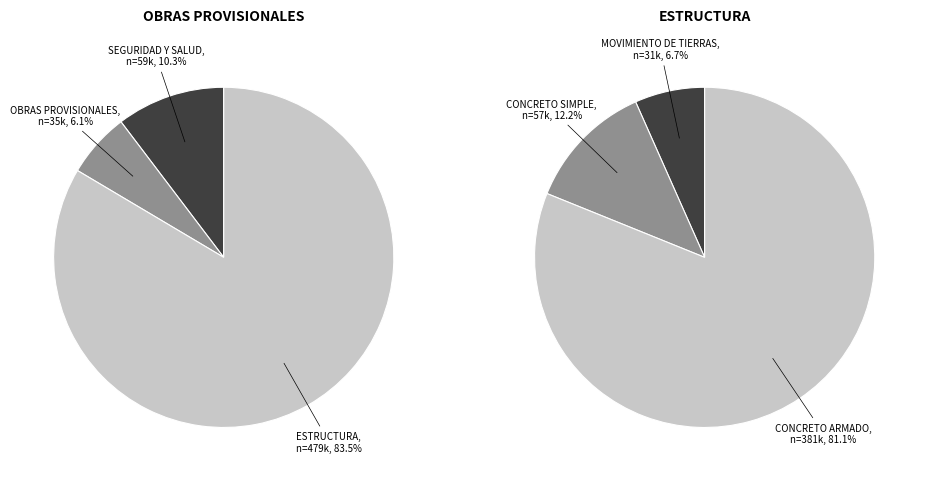

To the nearest percent, what is the difference between the 1 and 2 slice percentages?

69%